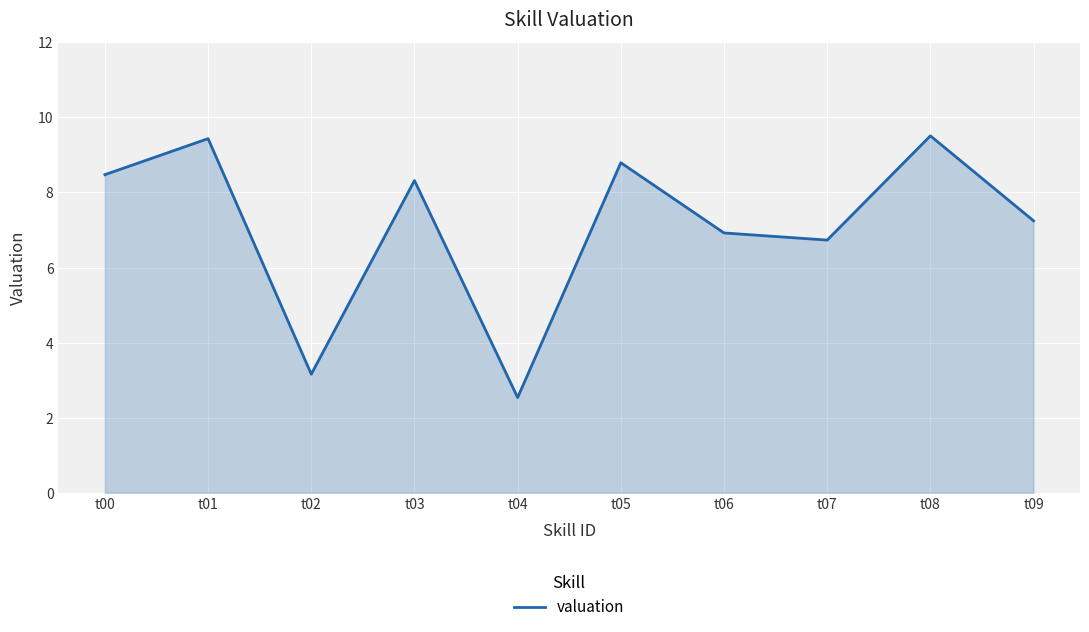

What is the change in value from t00 to t06?

-1.6